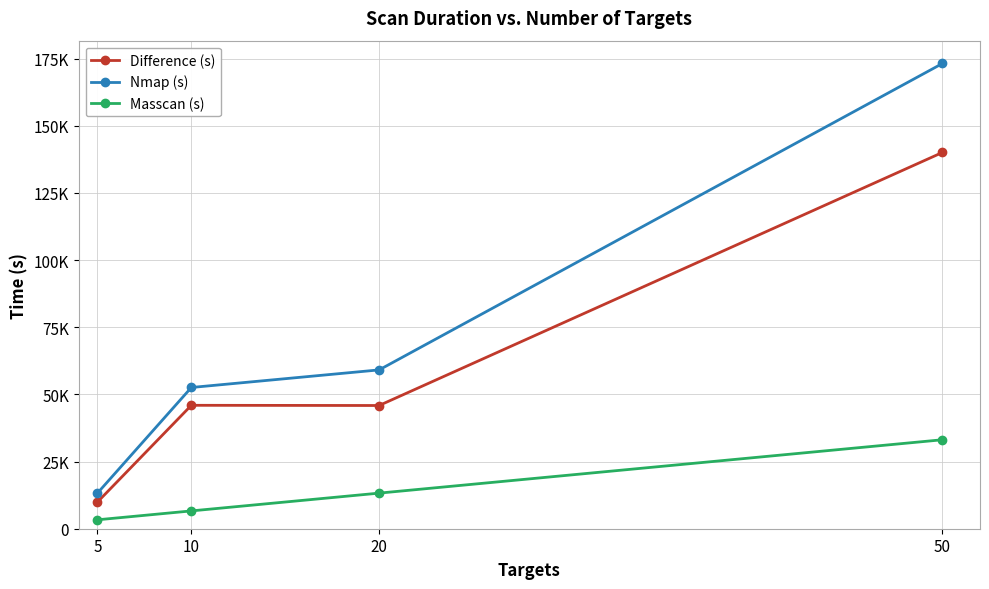

Is this an area chart (filled region under the line)?

No